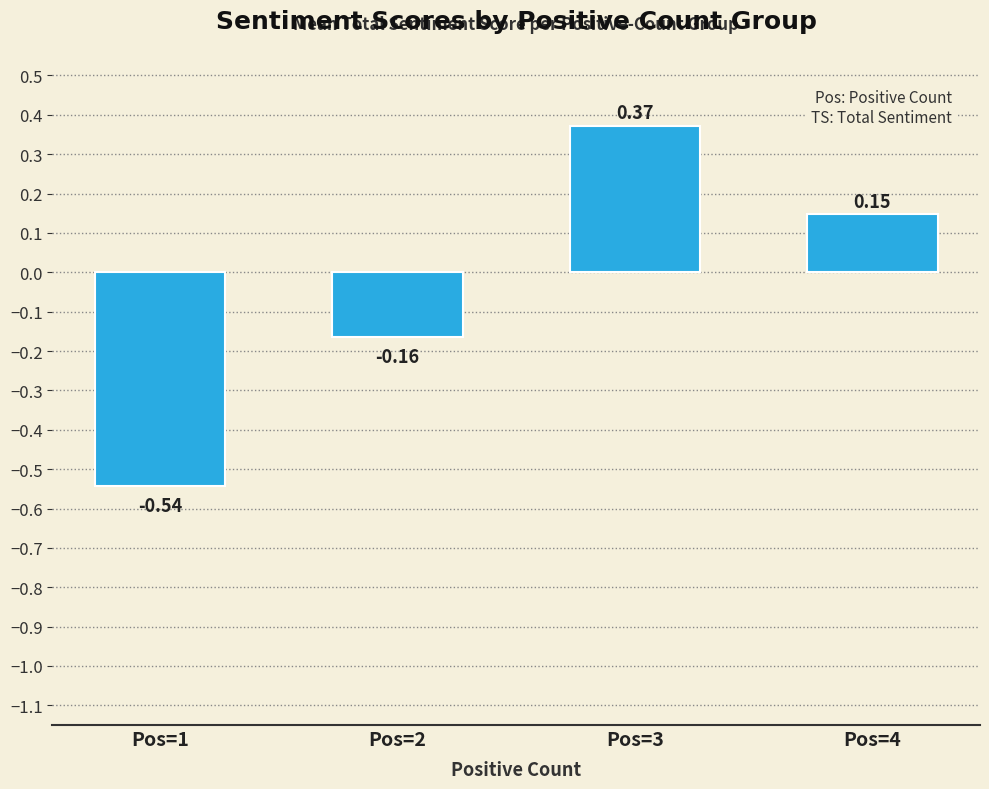

Between Pos=1 and Pos=3, which is larger?

Pos=3